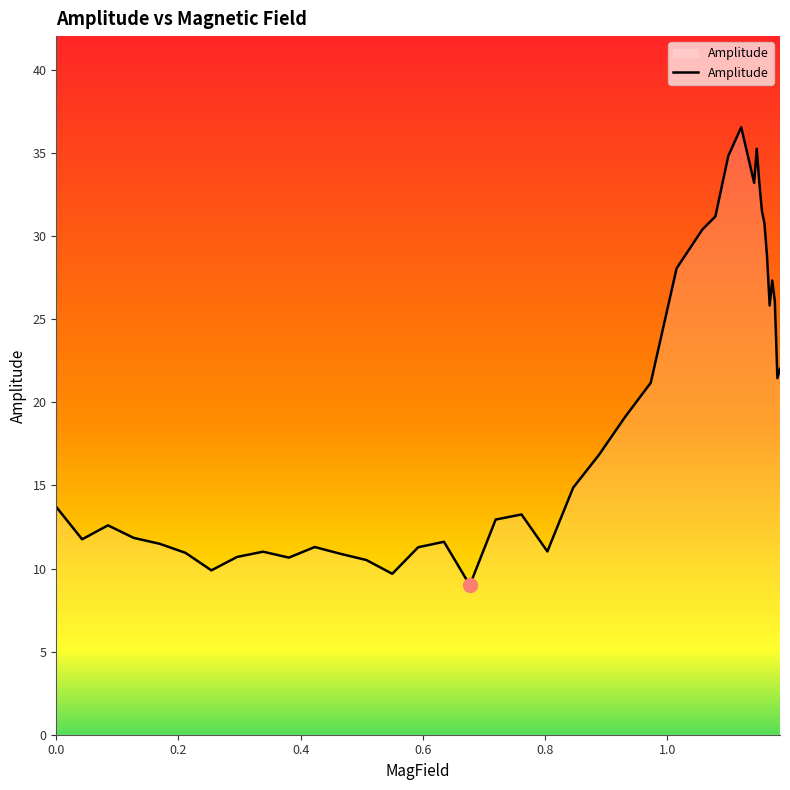

What is the minimum value shown in the chart?

9.0